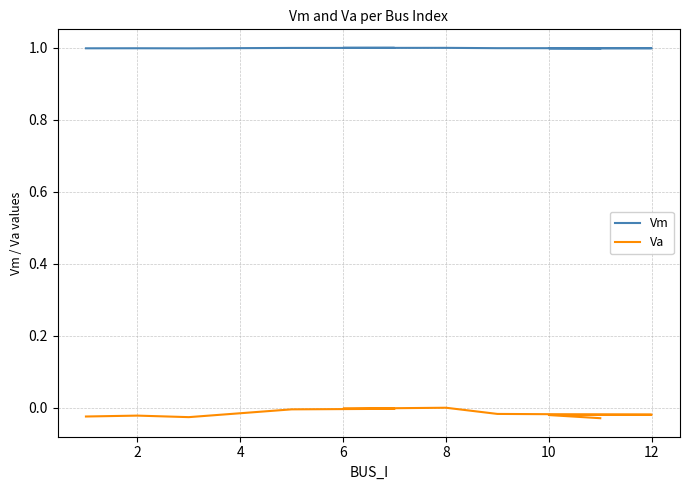

How many distinct data groups are displayed?

2